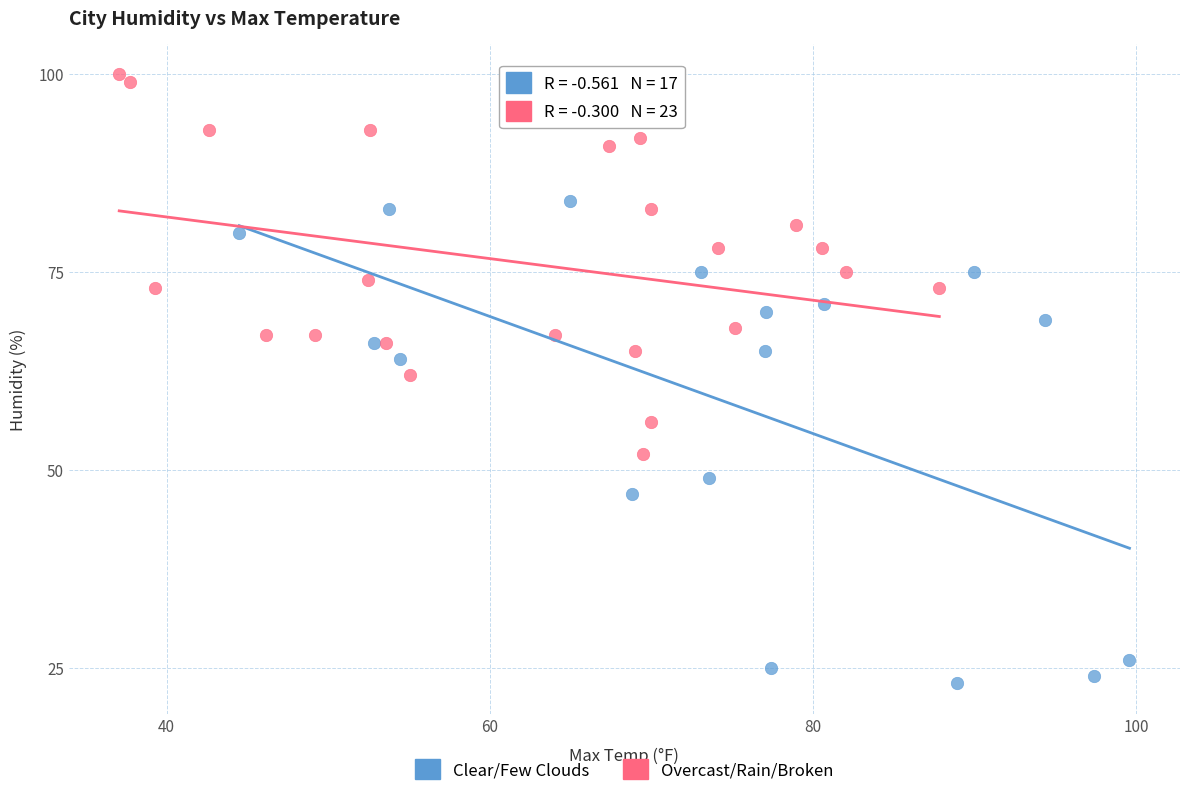

What are all the series names shown in the legend?

Clear/Few Clouds, Overcast/Rain/Broken